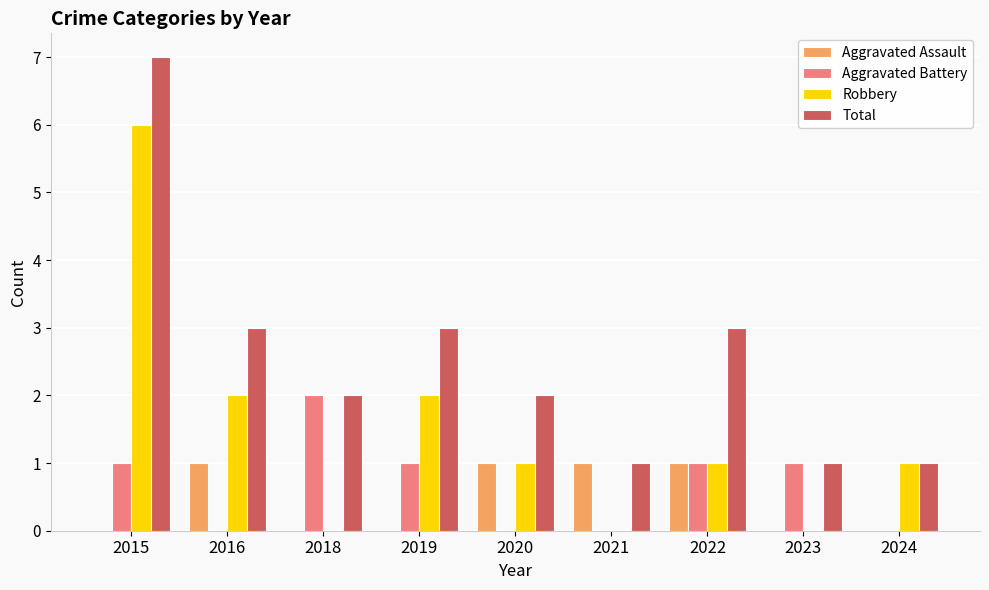

Does the chart contain stacked bars?

No